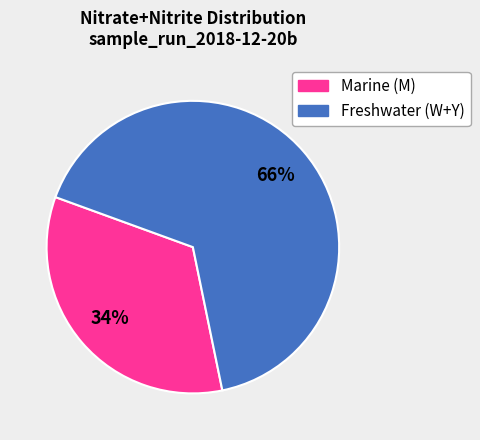

To the nearest percent, what is the difference between the largest and smallest slice percentages?

32%